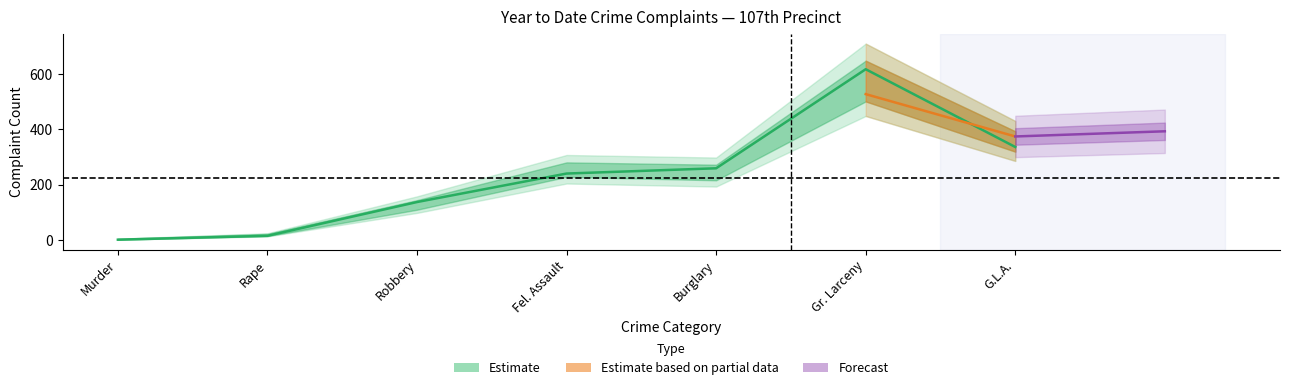

True or false: the data shows 336 at G.L.A..

True